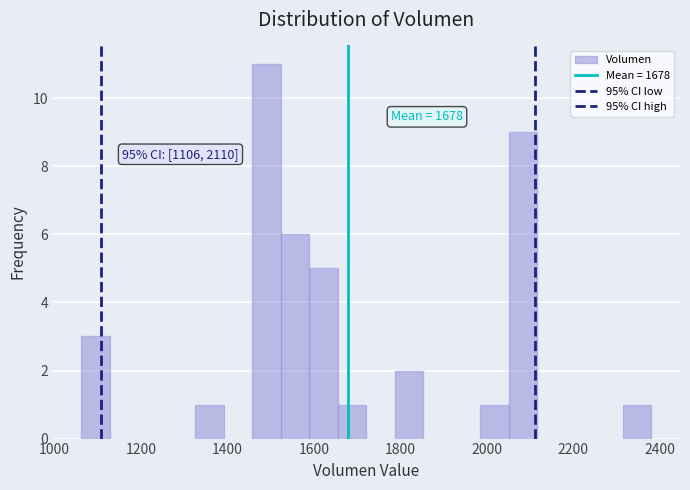

Around what value on the x-axis is the tallest bar? Give the approximate position of its centre, as read against the axis.

1500